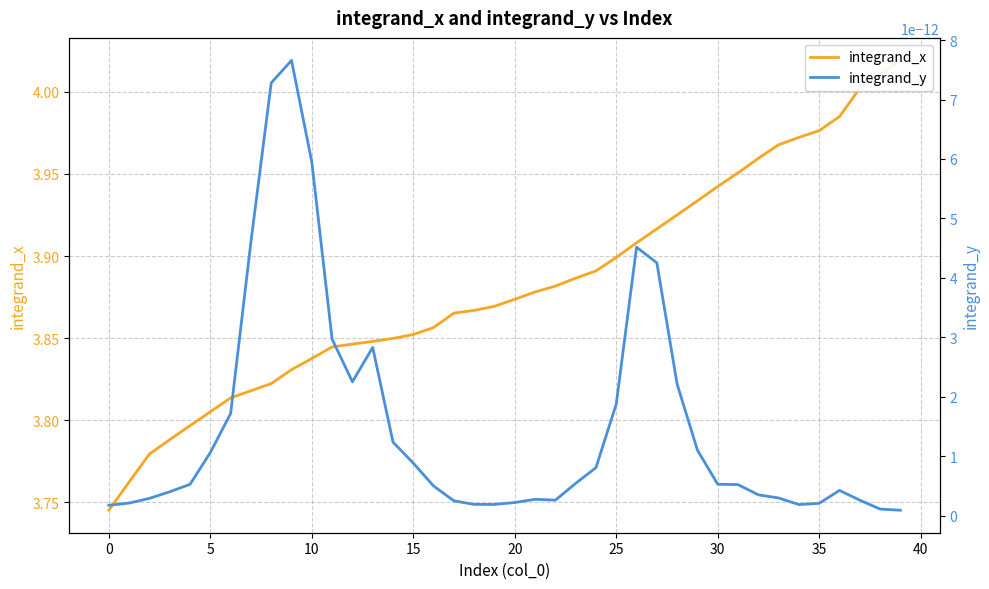

True or false: integrand_y and integrand_x intersect in this chart.

False